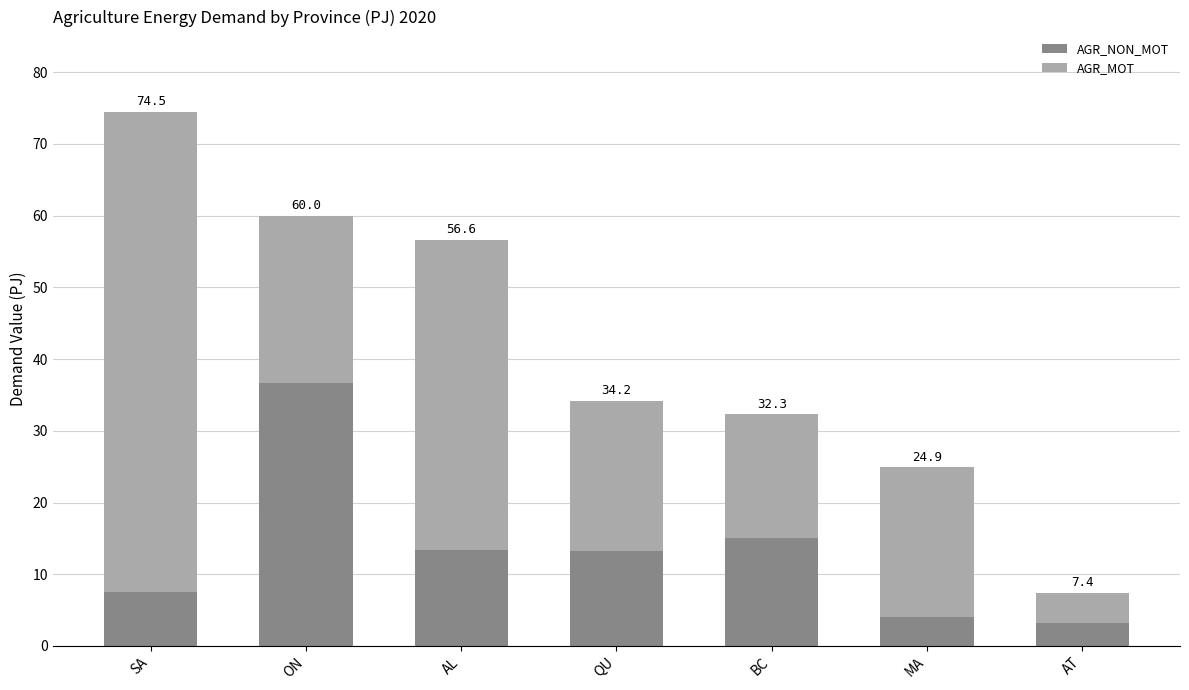

What is the difference between the maximum and minimum values in the AGR_MOT series?

62.8